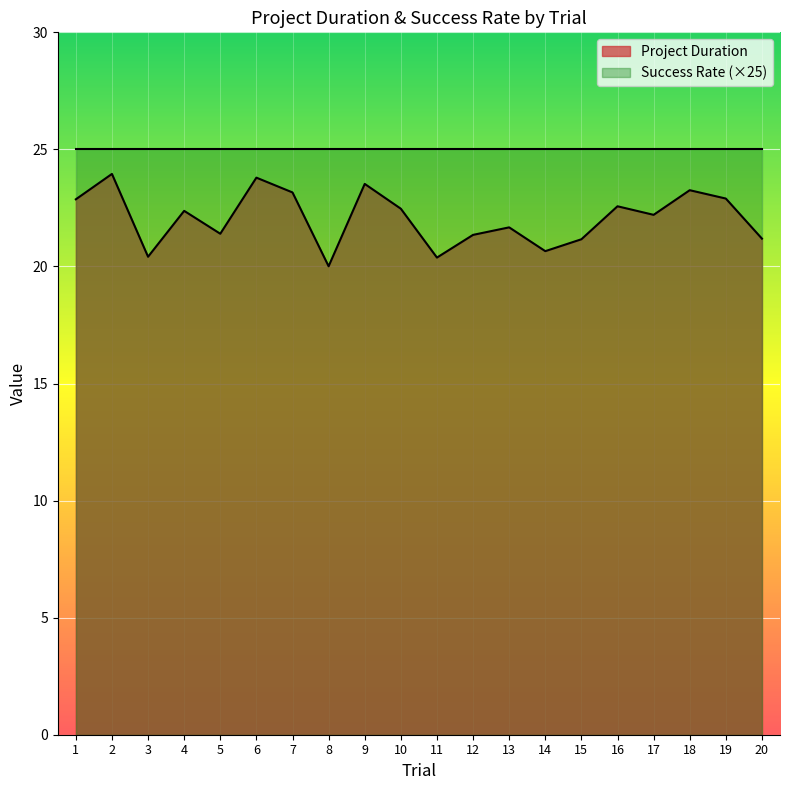

Reading left to right, what are all the values shown in this chart?

1=22.9	2=24.0	3=20.4	4=22.4	5=21.4	6=23.8	7=23.2	8=20.0	9=23.5	10=22.5	11=20.4	12=21.3	13=21.7	14=20.7	15=21.2	16=22.6	17=22.2	18=23.3	19=22.9	20=21.2